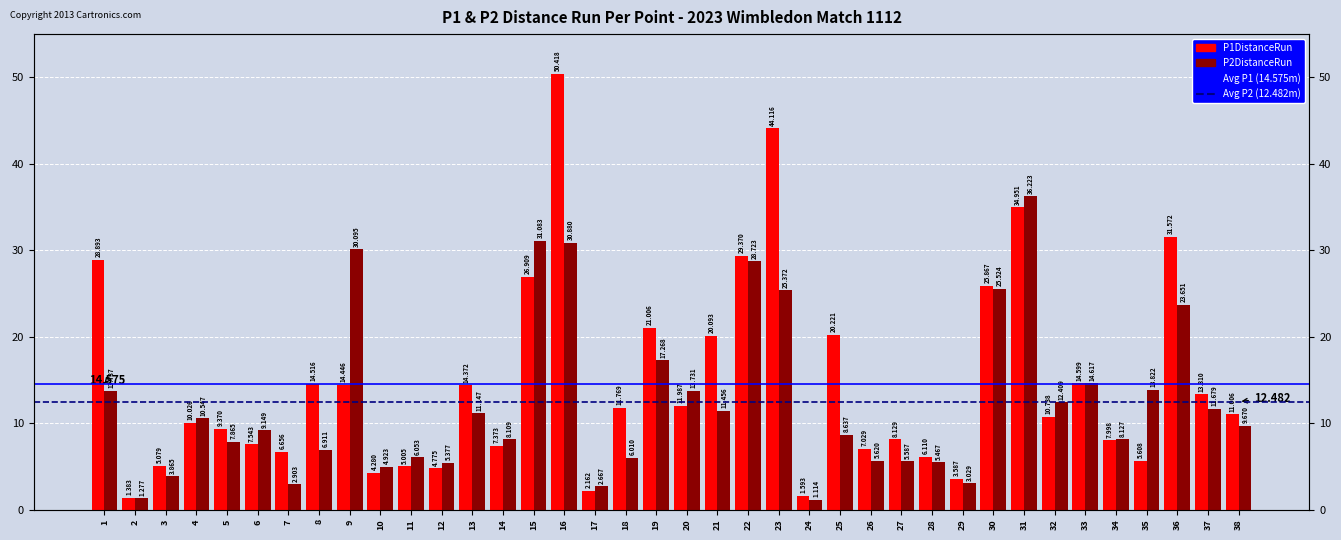

Are the bars horizontal?

No